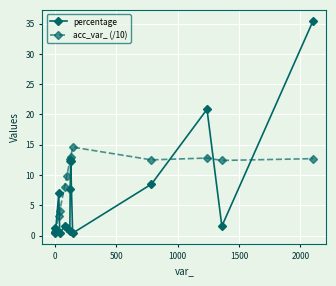

Which series has the widest spread of values?

percentage